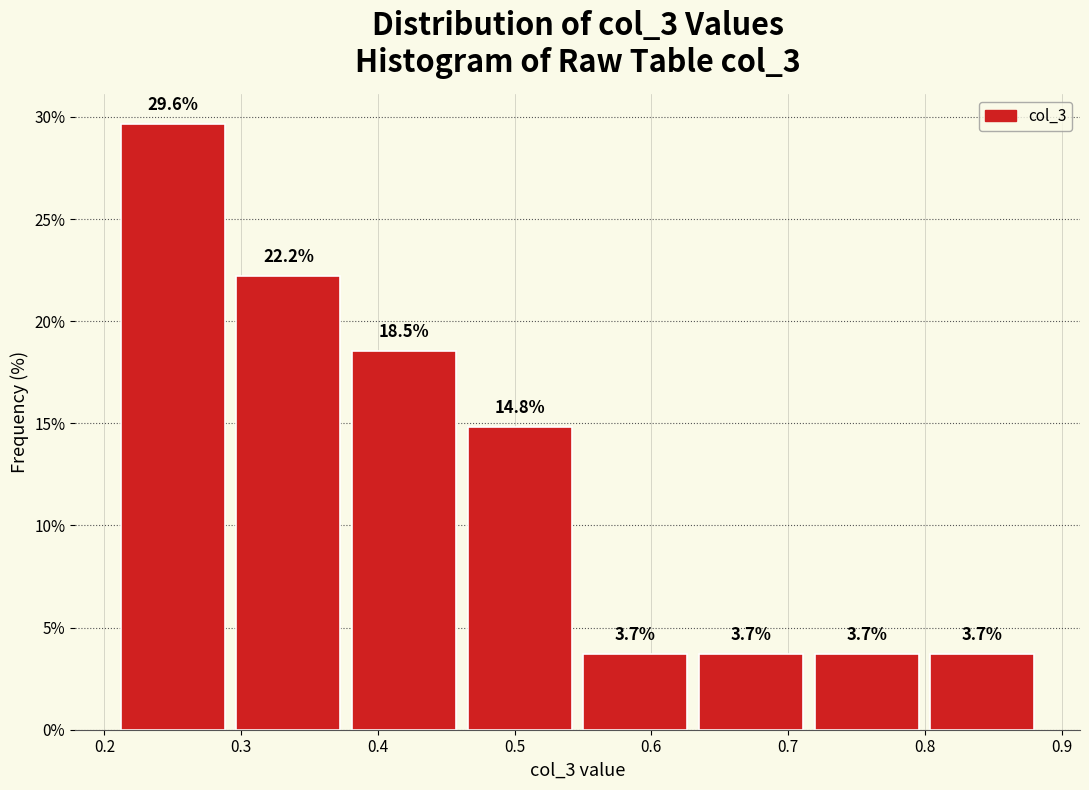

How tall is the bar that spans 0.63 to 0.72 on the x-axis? The bar edges are not printed on the chart, so give them approximately, as read against the axis.

3.7